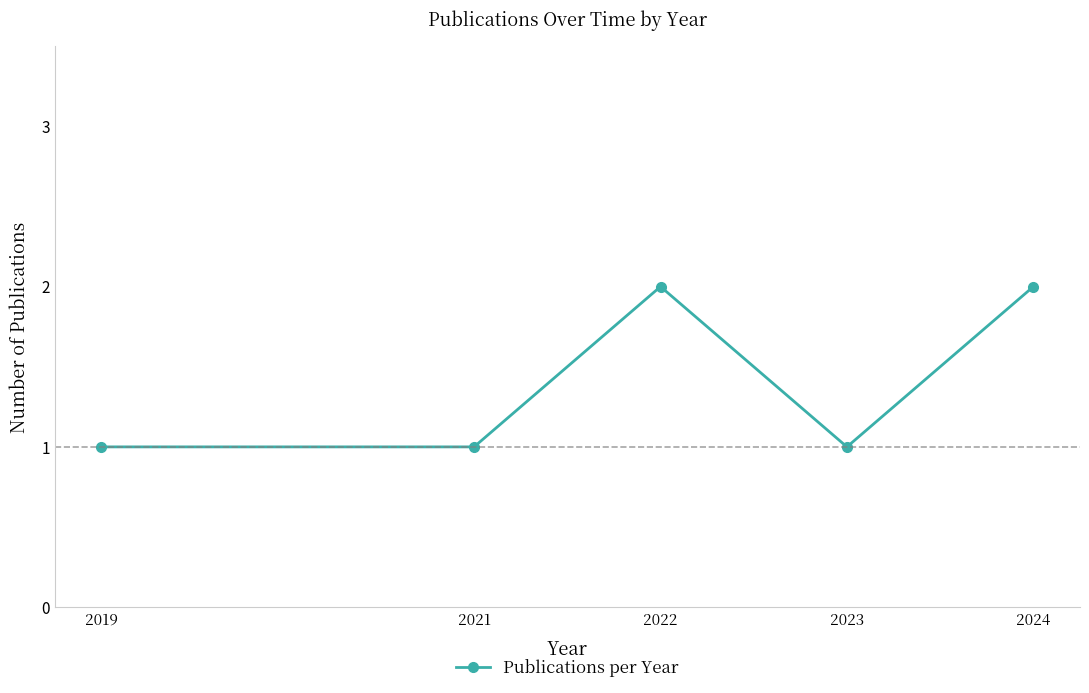

Is it true that the value at 2022 is 3?

False